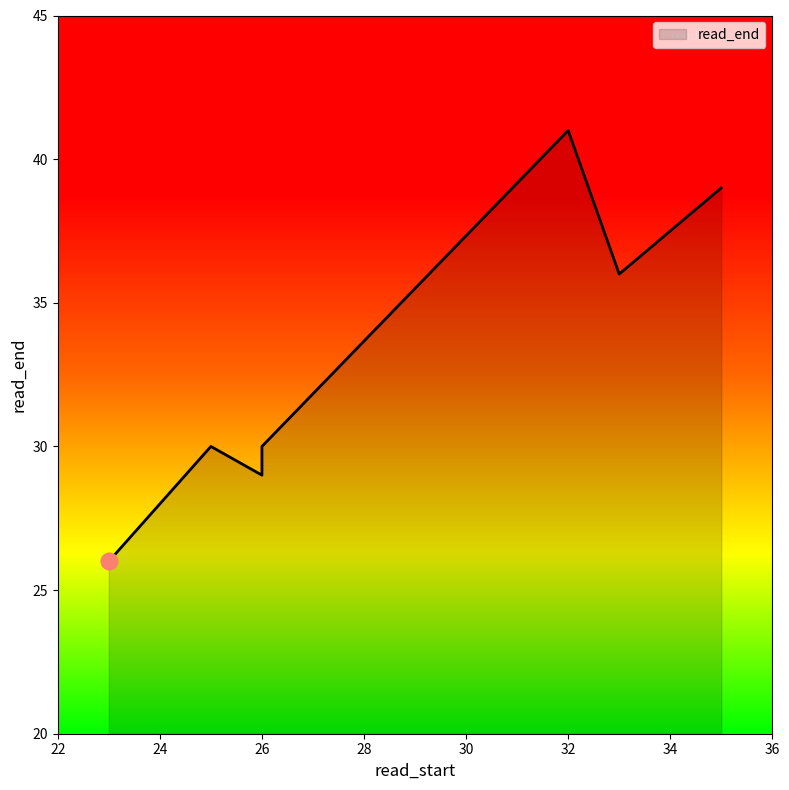

What is the approximate value at 26, to the nearest 10?

30